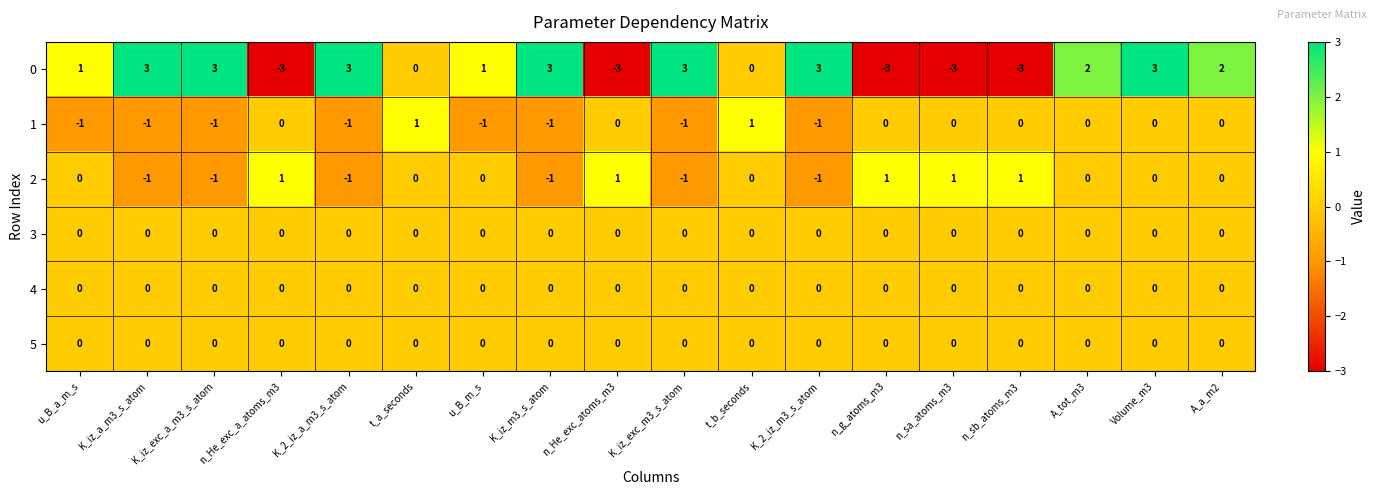

What is the difference between the highest and lowest values at K_iz_exc_a_m3_s_atom?

4